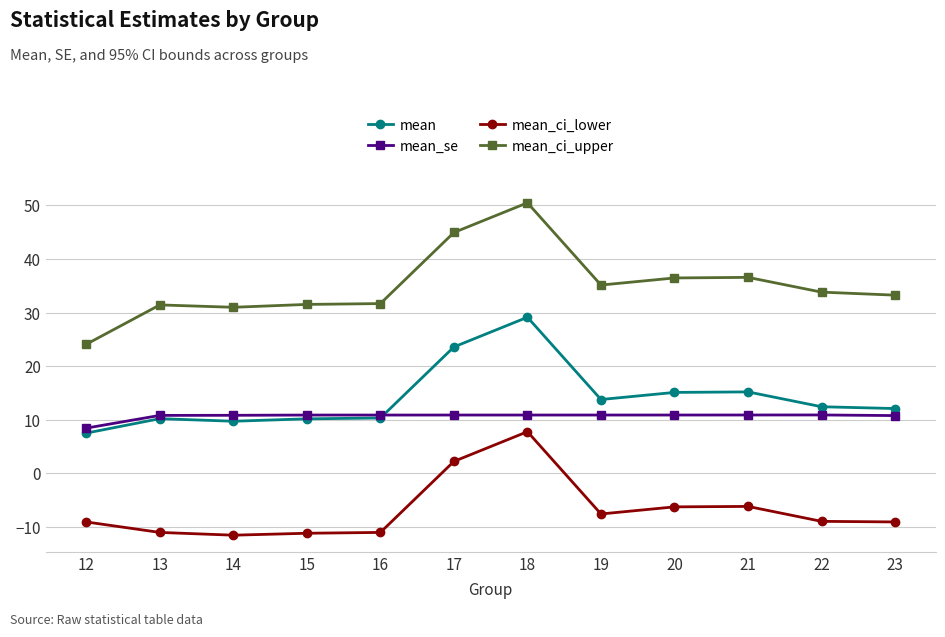

Which series has the largest total across all categories?

mean_ci_upper